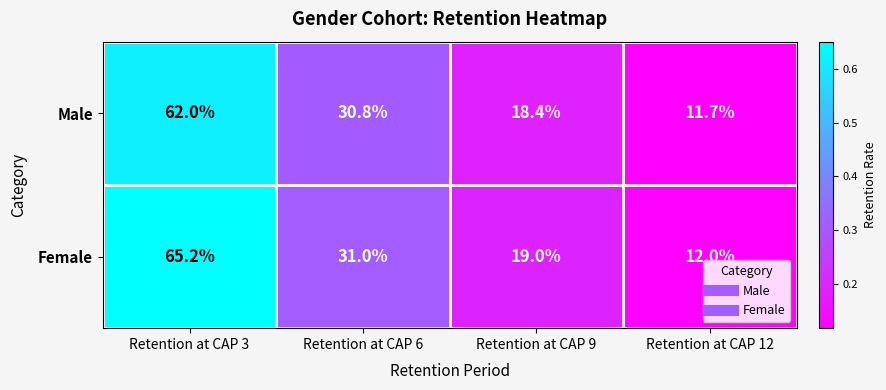

What is the total value across all series at Retention at CAP 12?

23.7